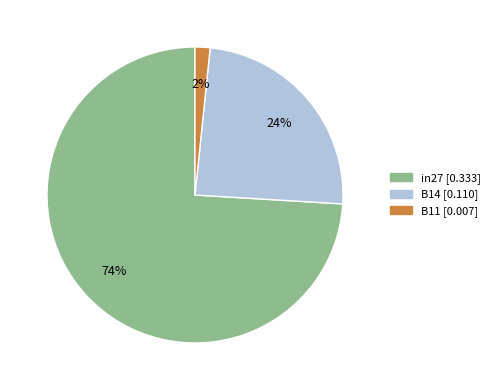

To the nearest percent, what is the combined percentage of in27 and B14?

98%